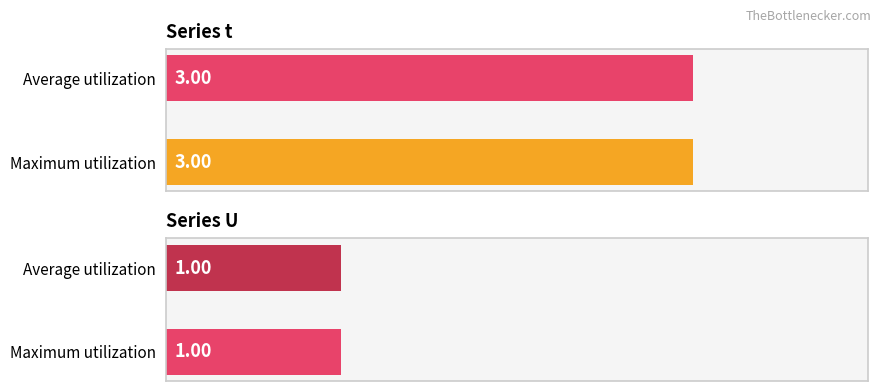

The t series shows 3 at 1. True or false?

True